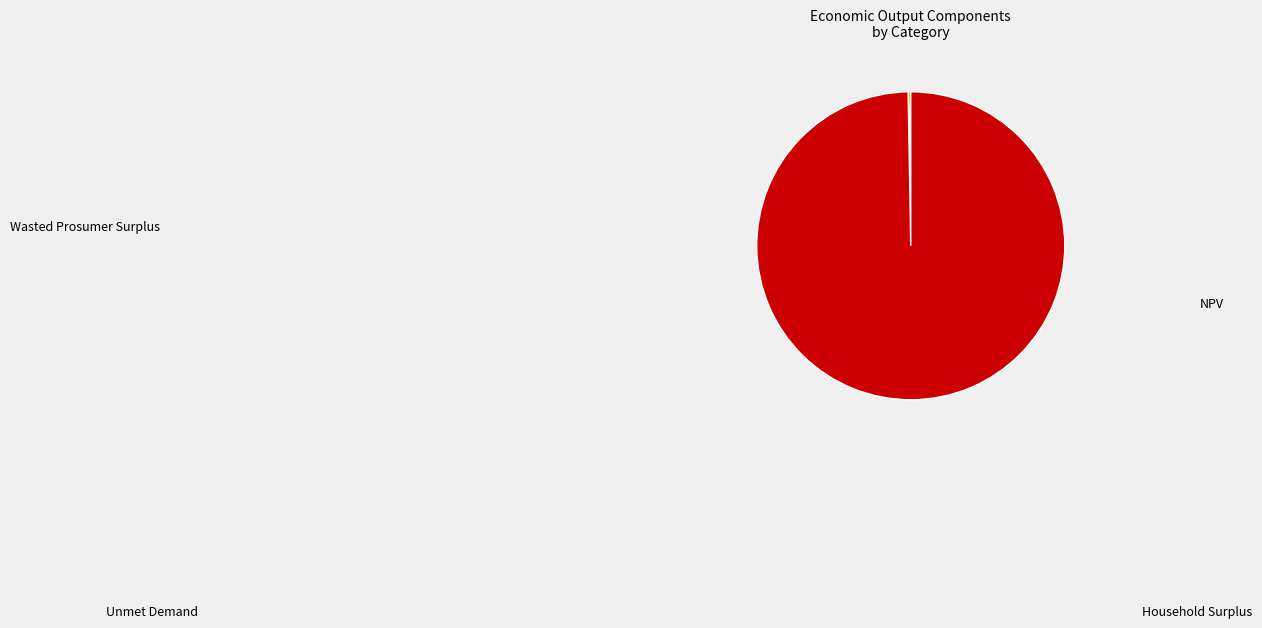

Does any single category account for the majority?

Yes